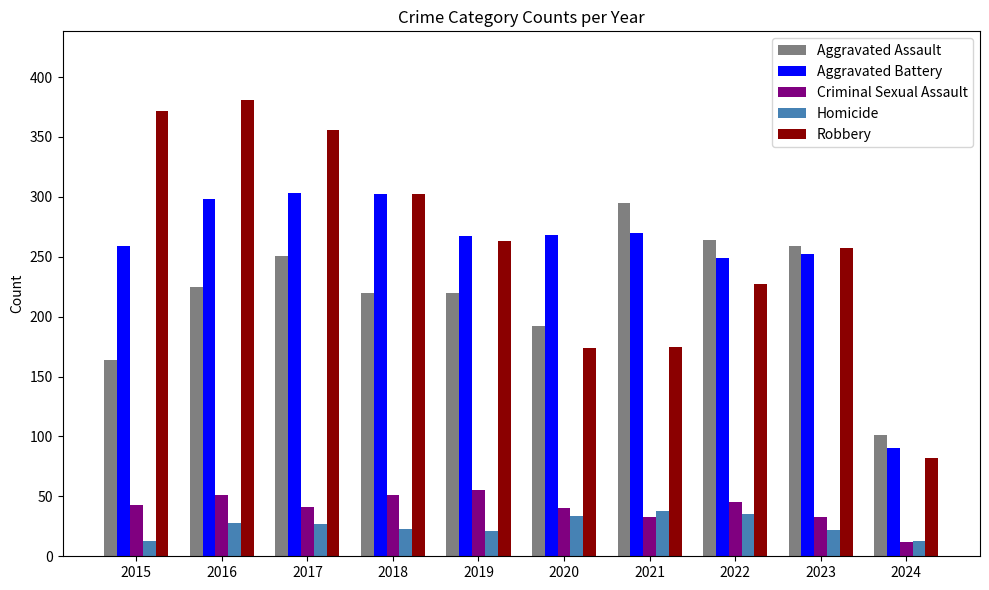

At how many categories does at least one series exceed 157?

9